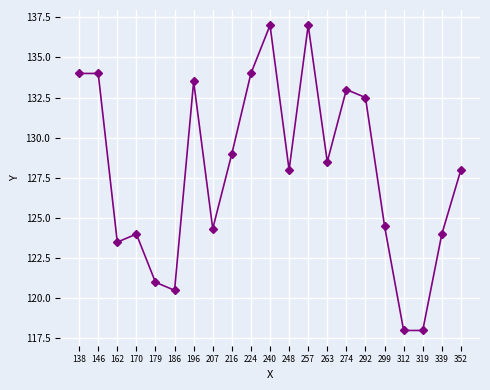

Is it true that the value at 146 is 42.3?

False